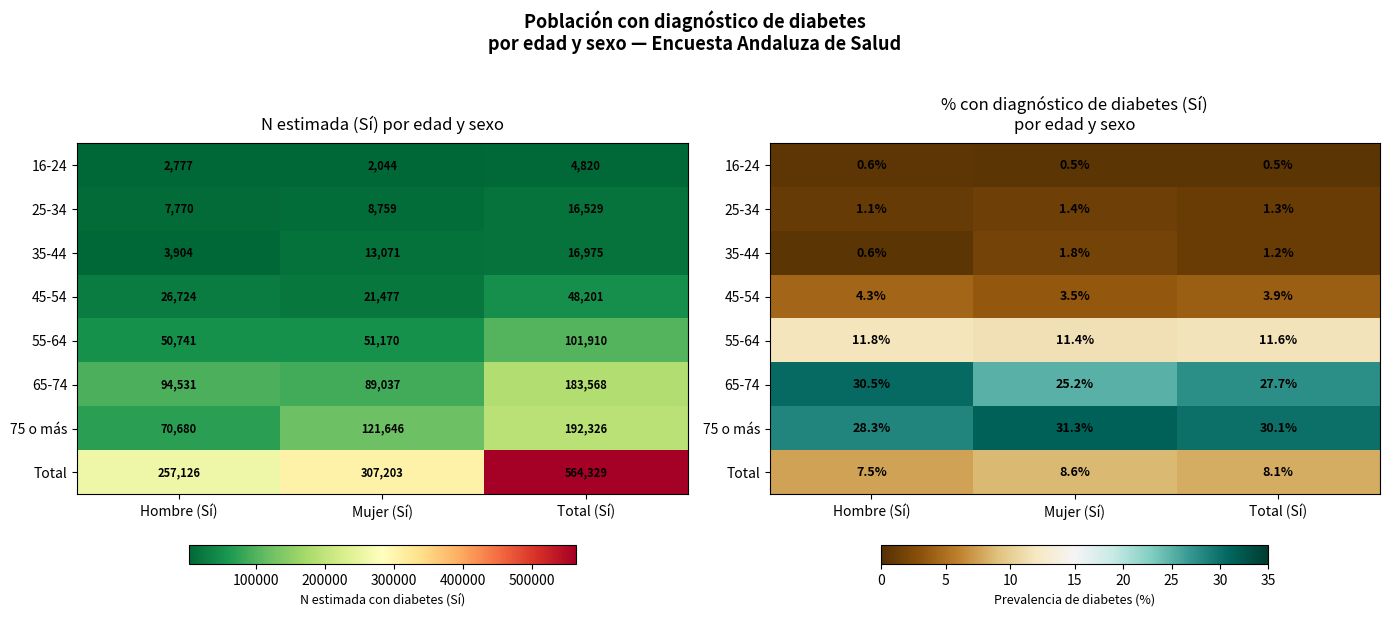

Rank the series at Hombre (Sí) from lowest to highest value.

35-44, 16-24, 25-34, 45-54, Total, 55-64, 75 o más, 65-74